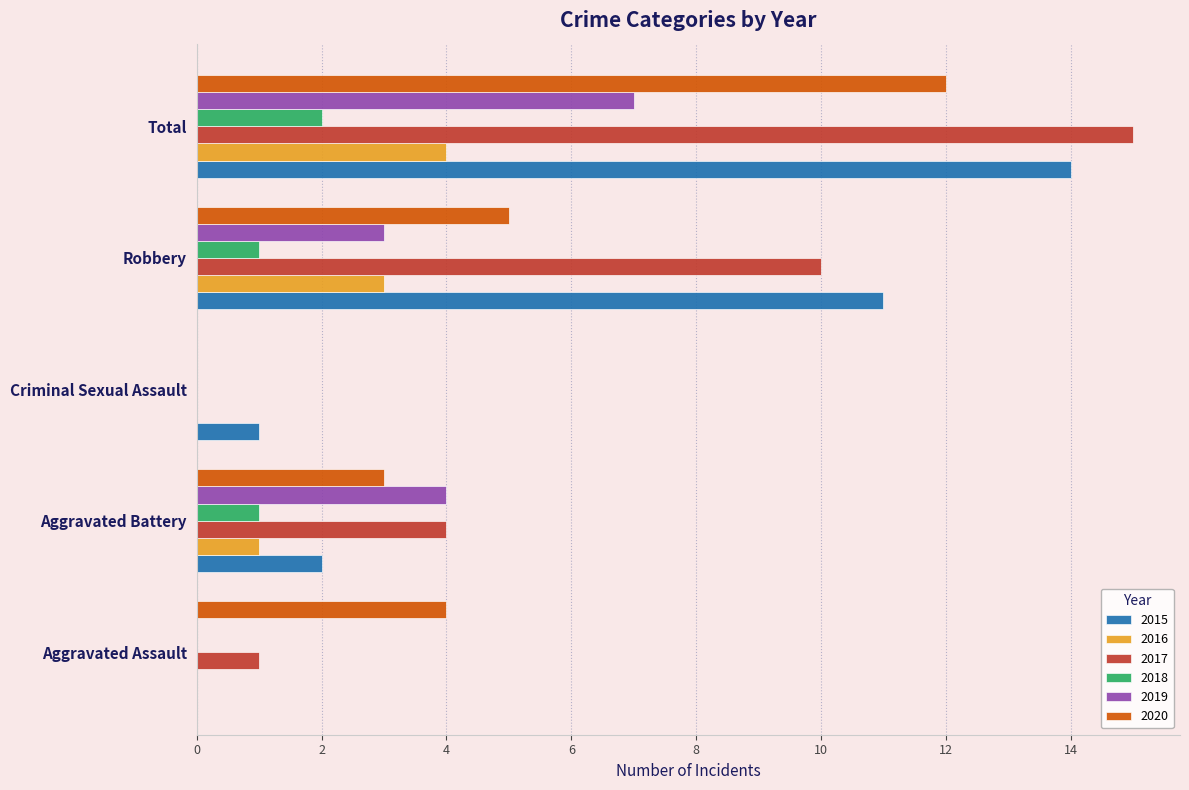

Is it true that 2015 equals 11 at Robbery?

True